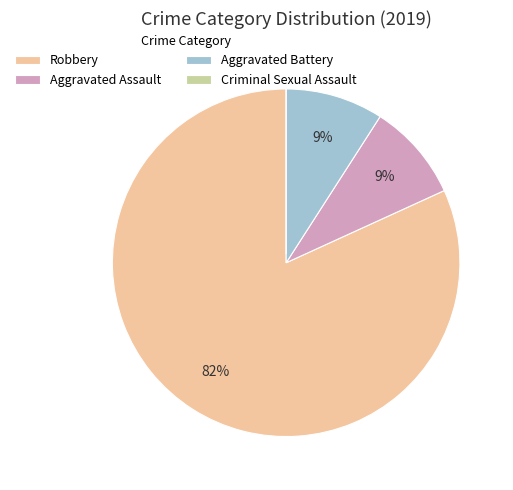

Is the sum of Robbery and Aggravated Battery greater than half?

Yes